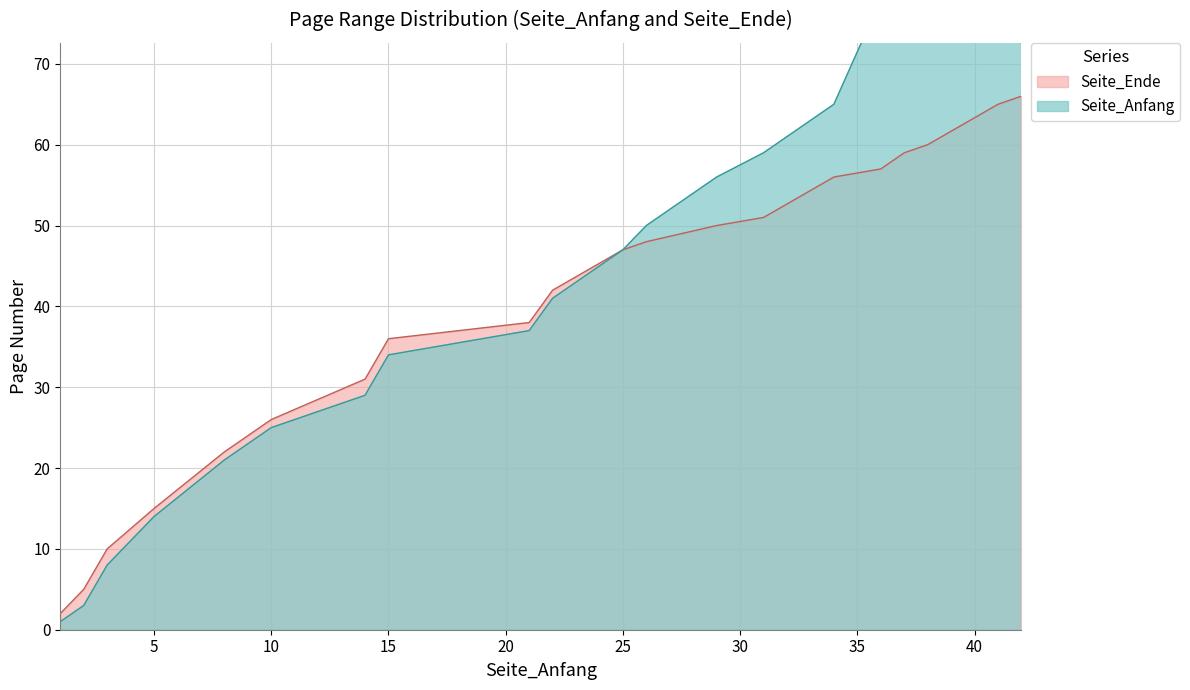

What is the sum of all Seite_Ende values?

786